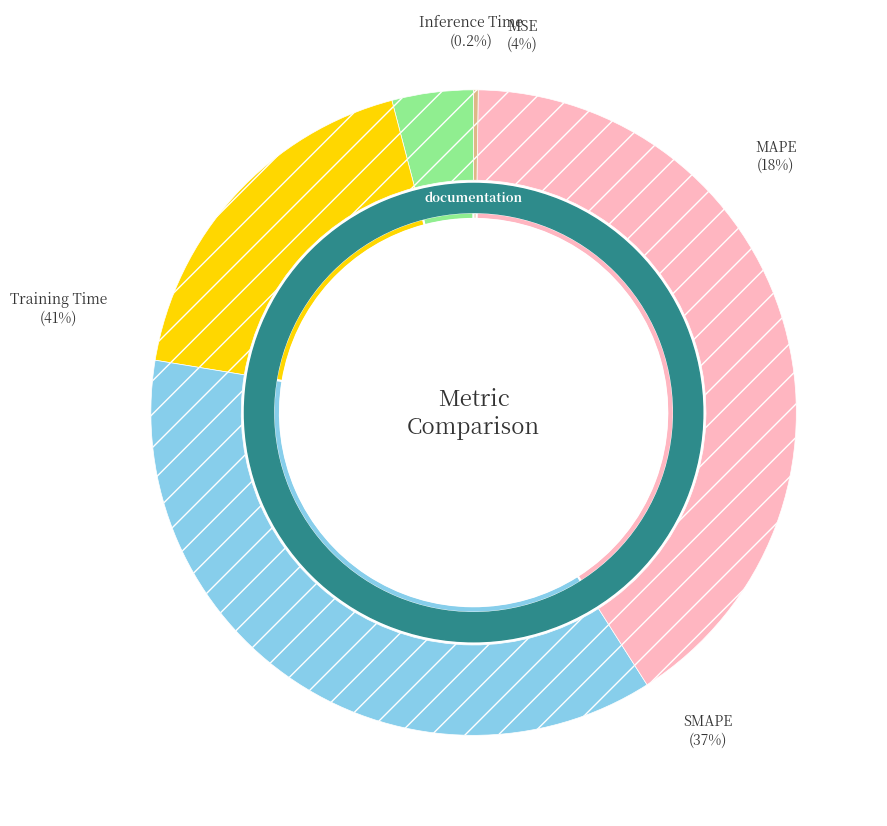

What is the change in value from MSE to SMAPE?

+1.8